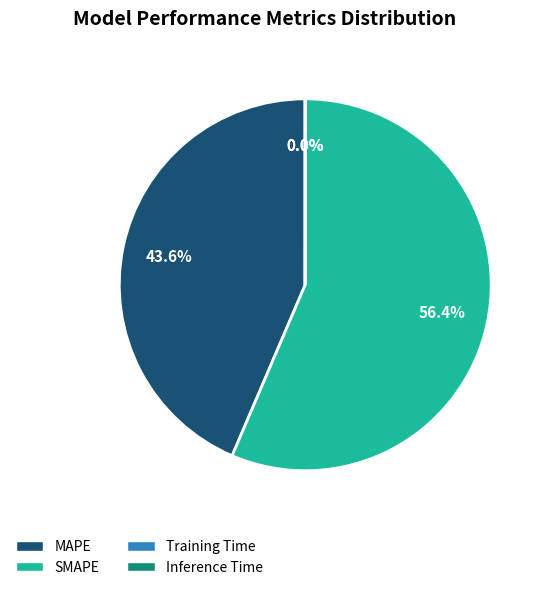

Combined, what portion of the pie is MAPE and SMAPE?

100.0%